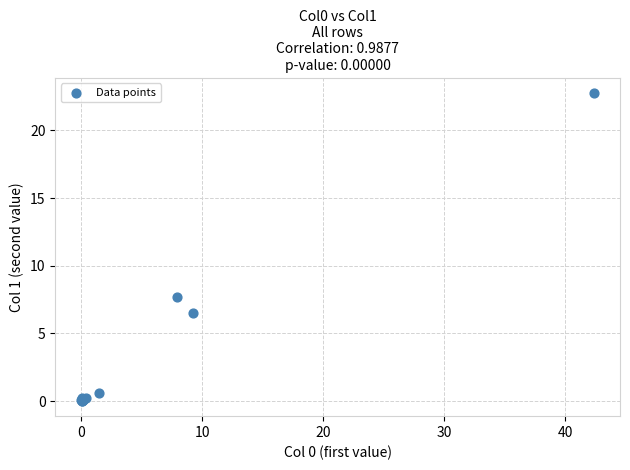

What Y value in the scatter plot is closest to 11?

7.7